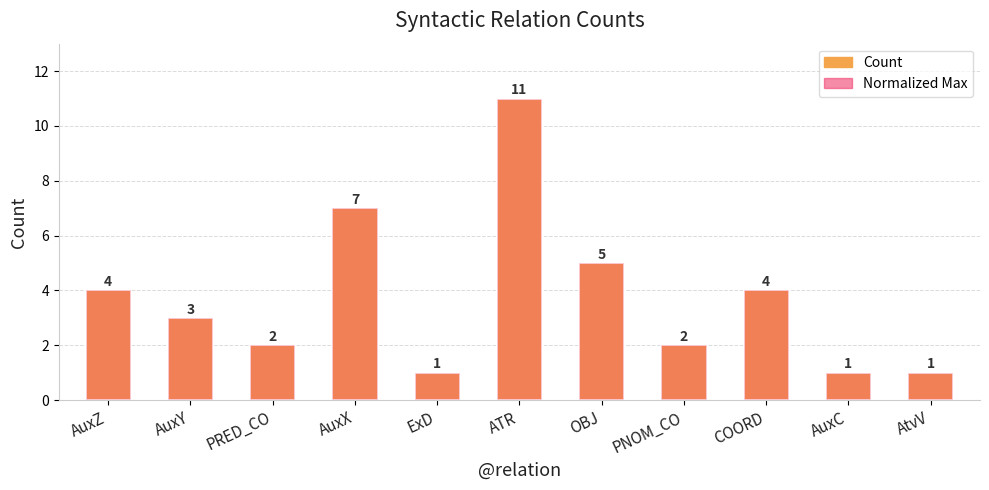

At which category is the sum across all series the highest?

ATR